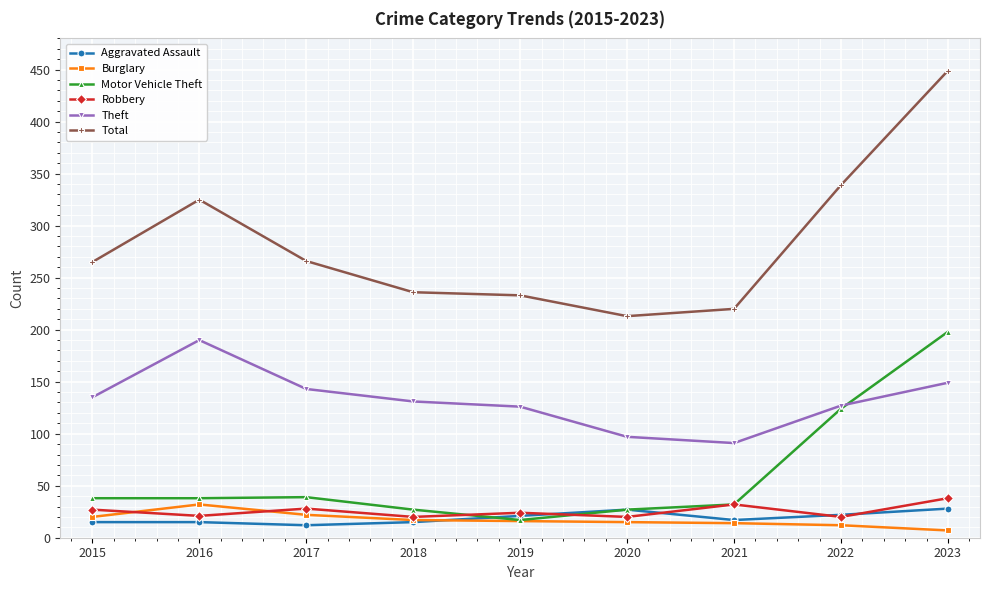

Which series ends up on top after the final intersection of Robbery and Burglary?

Robbery